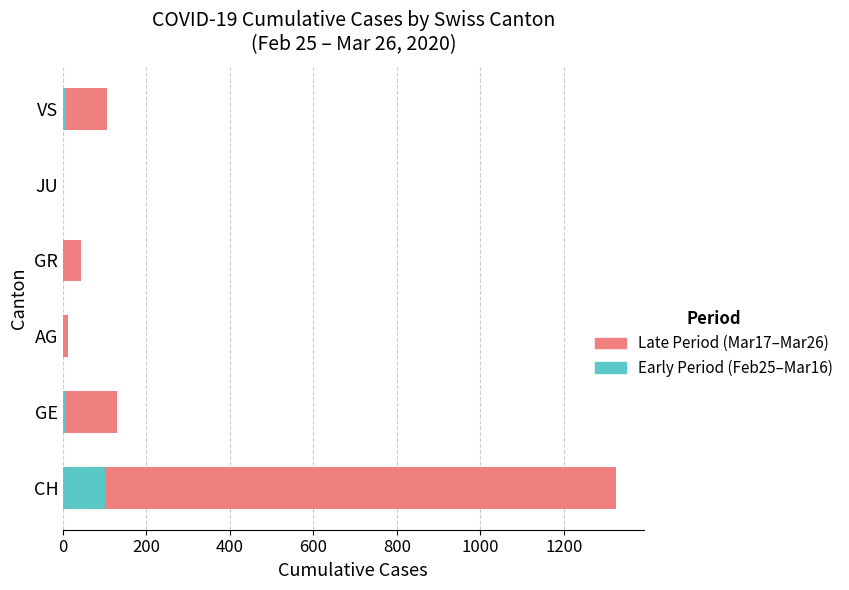

Which category has the highest value in the Early Period (Feb25–Mar16) series?

CH